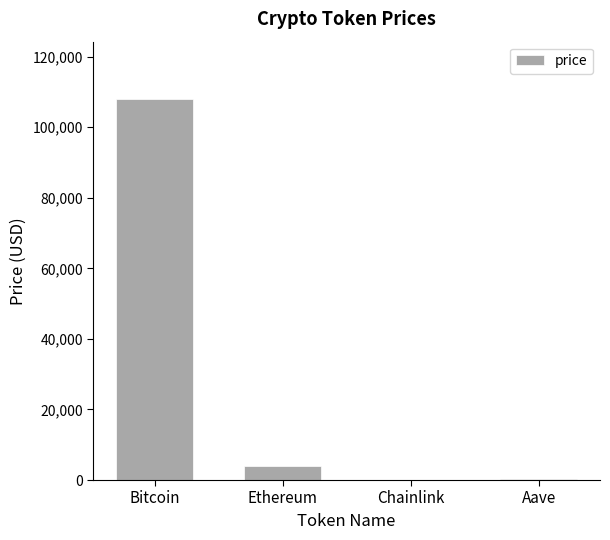

What is the sum of all values?

112174.9